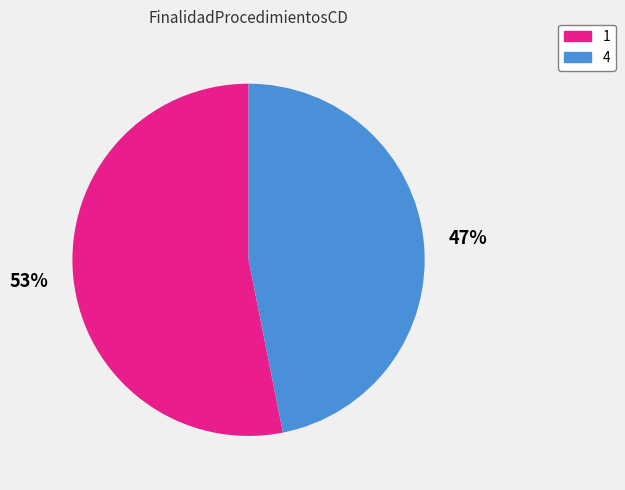

Combined, do 1 and 4 account for over 50%?

Yes